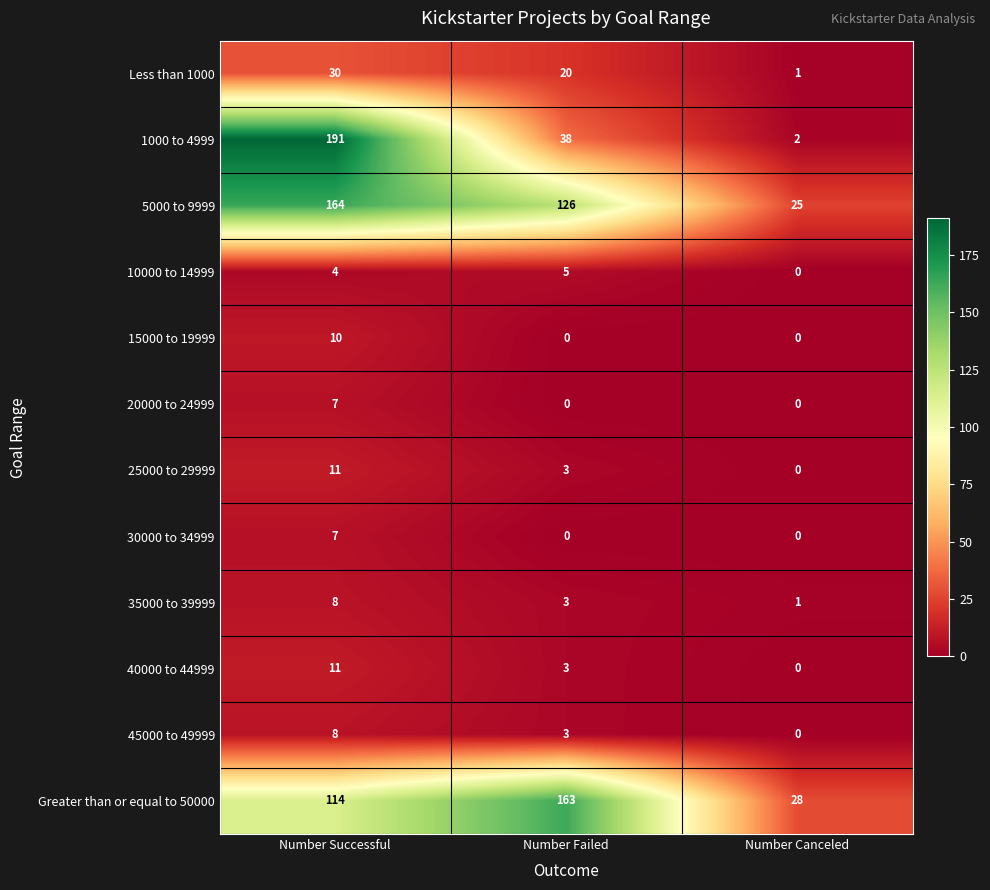

List the labels in order of 25000 to 29999 value, largest first.

Number Successful, Number Failed, Number Canceled